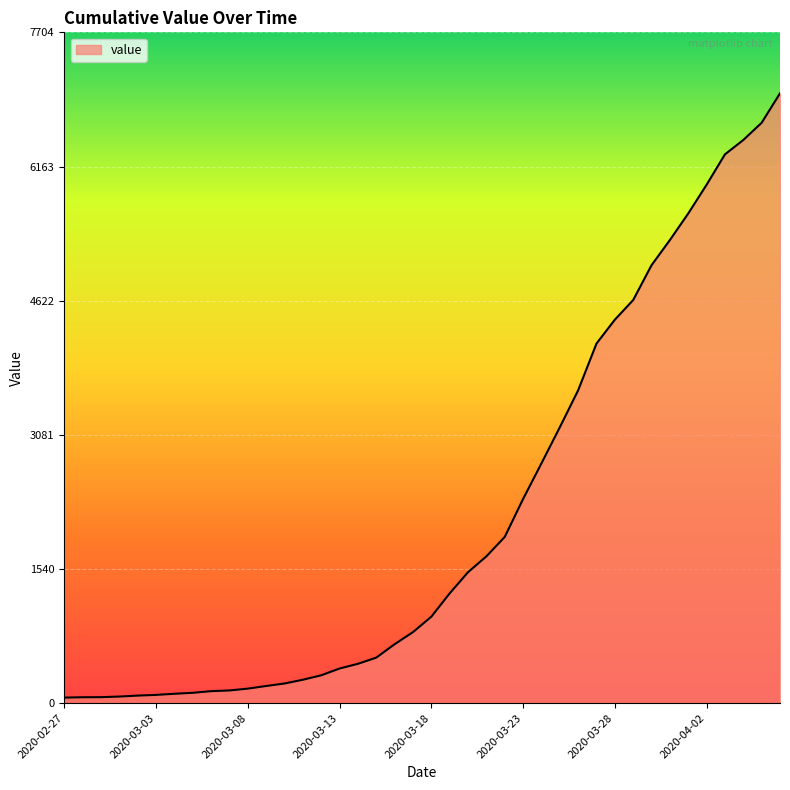

What is the difference between the maximum and minimum values?

6940